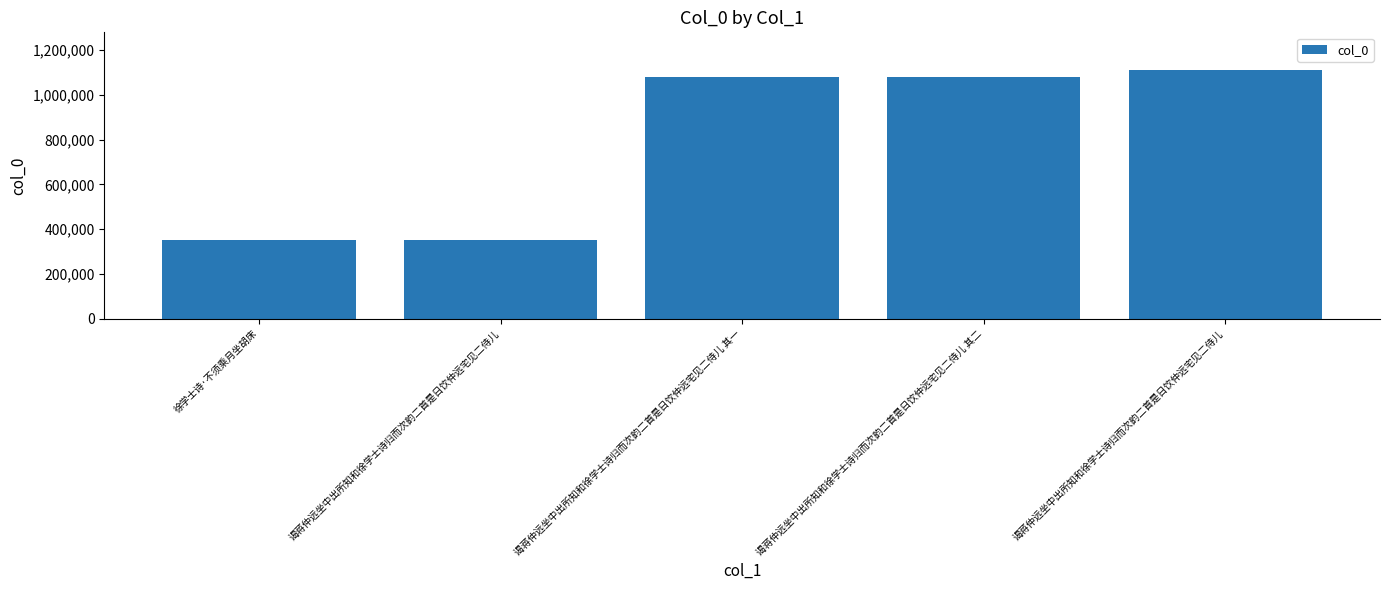

What value does the data have at 谒蒋仲远坐中出所知和徐学士诗归而次韵二首是日饮仲远宅见二侍儿?

352243